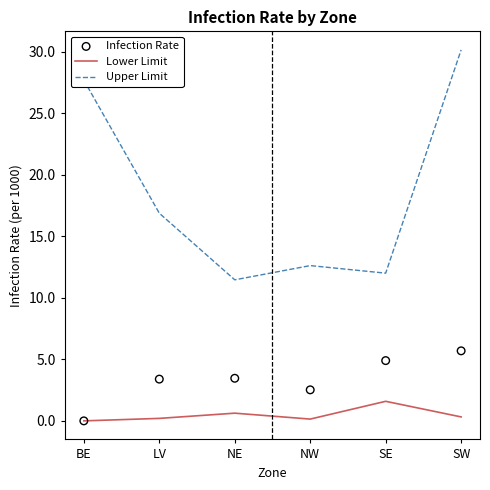

What are all the series names shown in the legend?

Lower Limit, Upper Limit, Infection Rate